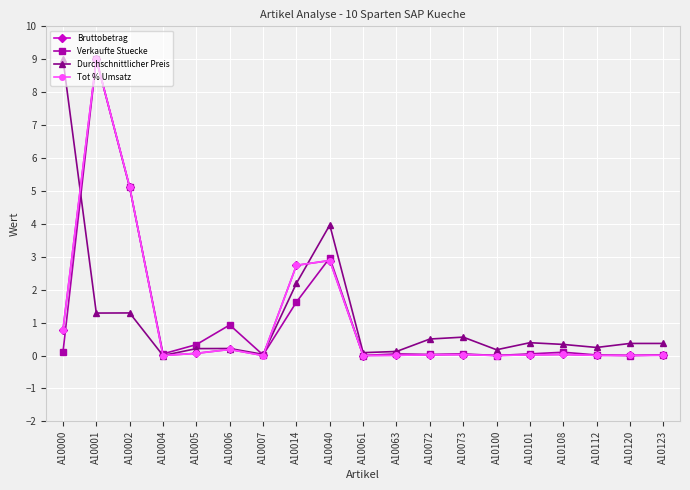

How many lines are shown in the chart?

4